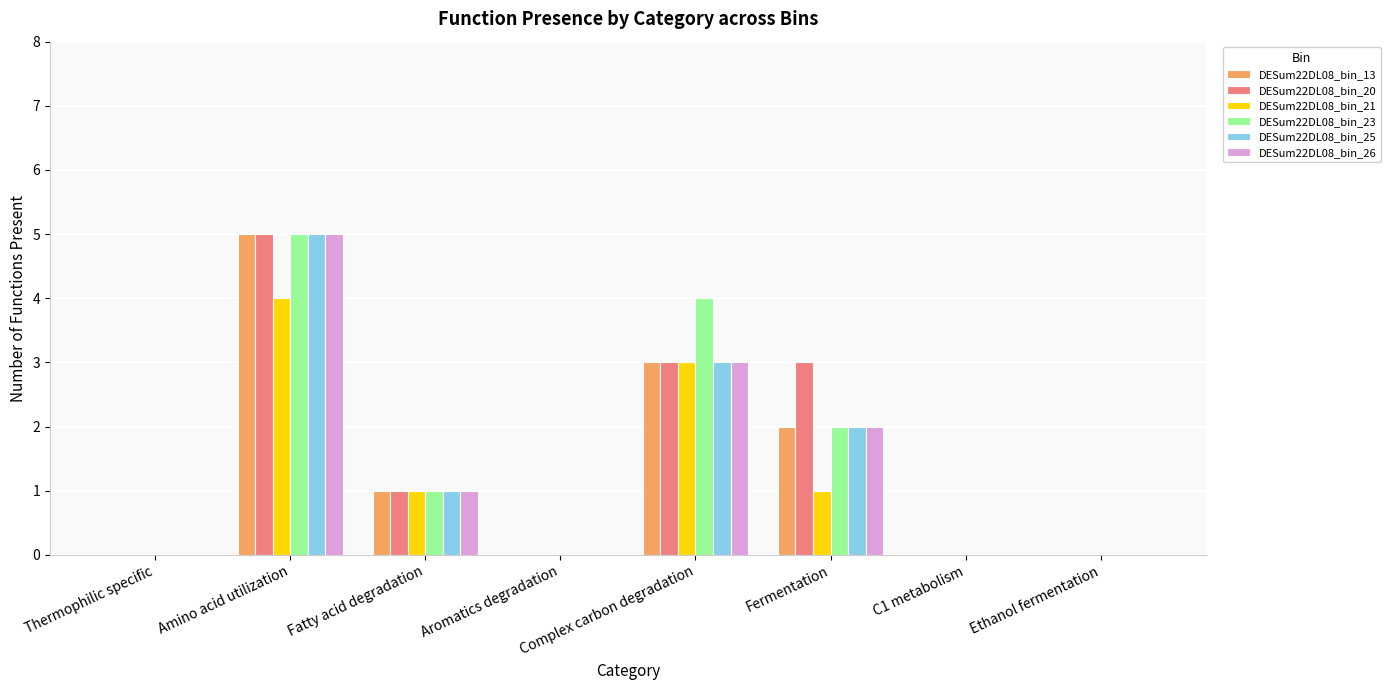

Is it true that DESum22DL08_bin_21 equals 3 at Complex carbon degradation?

True